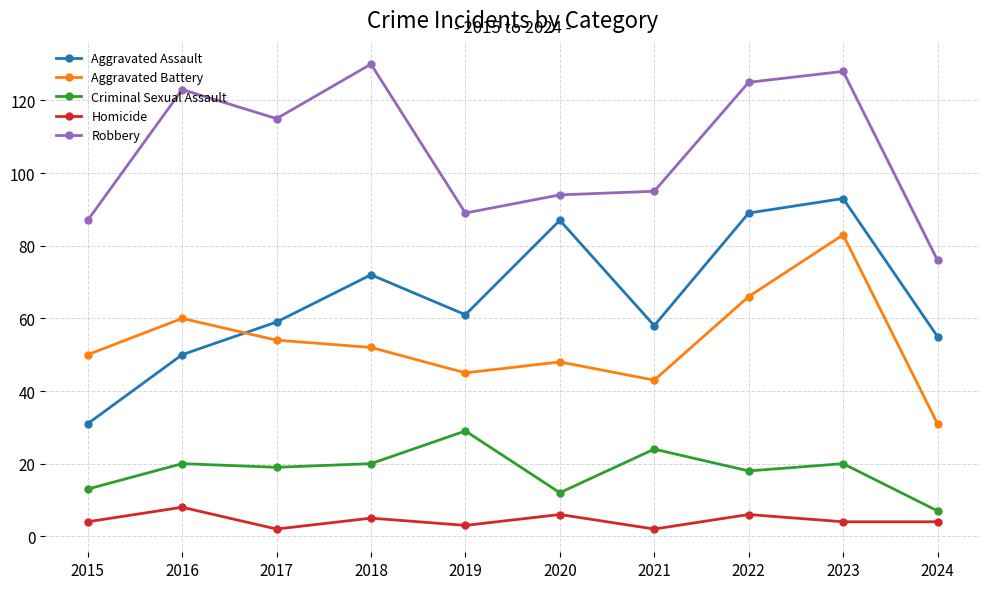

What is the maximum value shown in the chart?

130